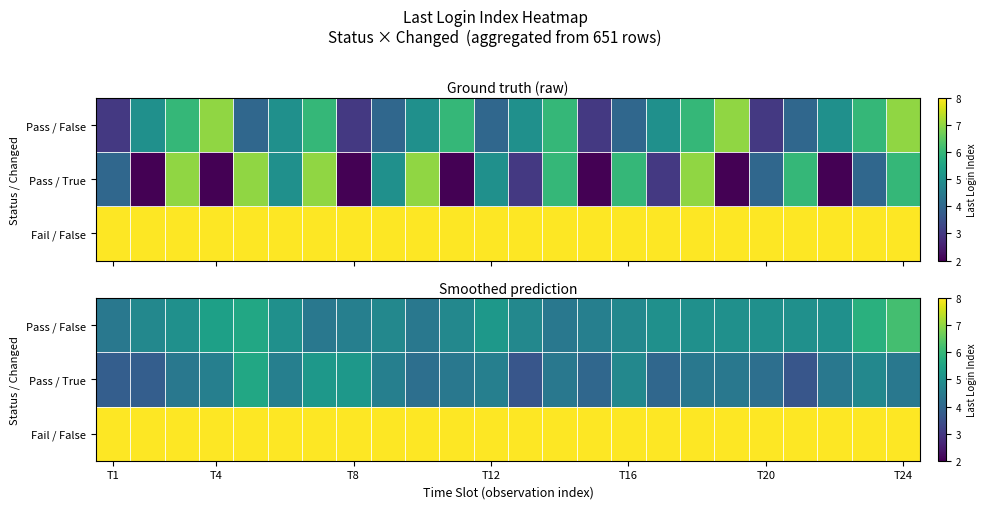

What is the minimum value for Fail / False?

8.0